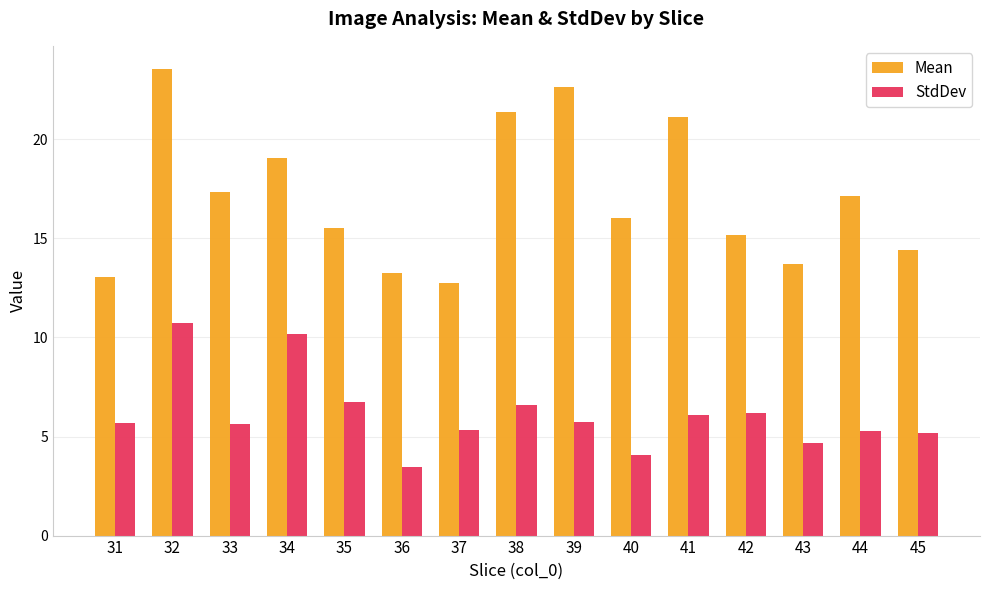

List the series in order of their peak value, lowest first.

StdDev, Mean